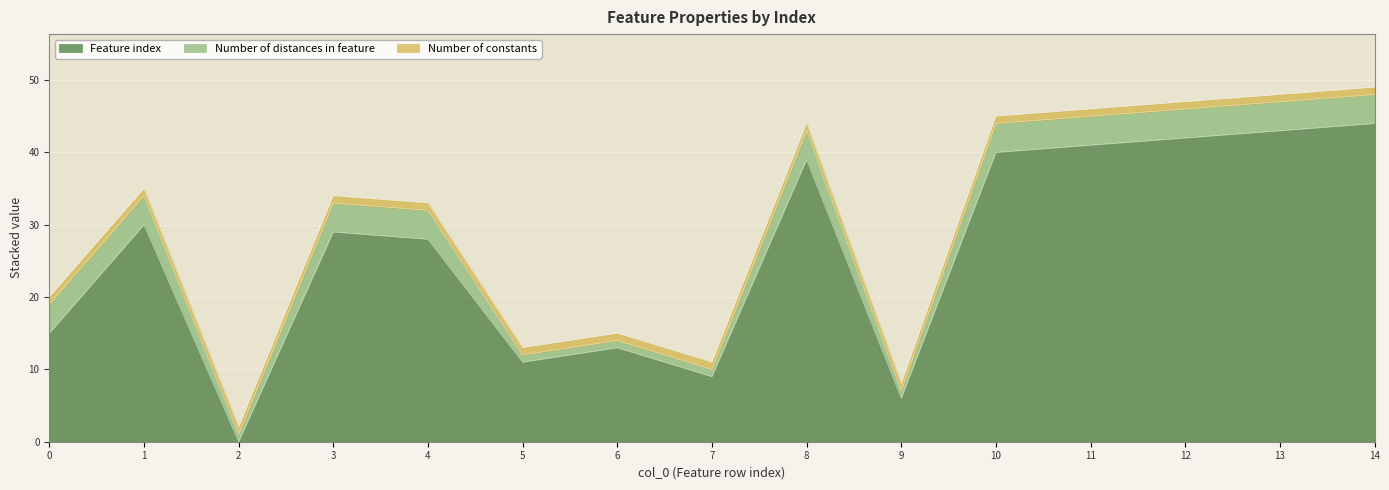

The value of Number of distances in feature at 7 is 1. True or false?

True